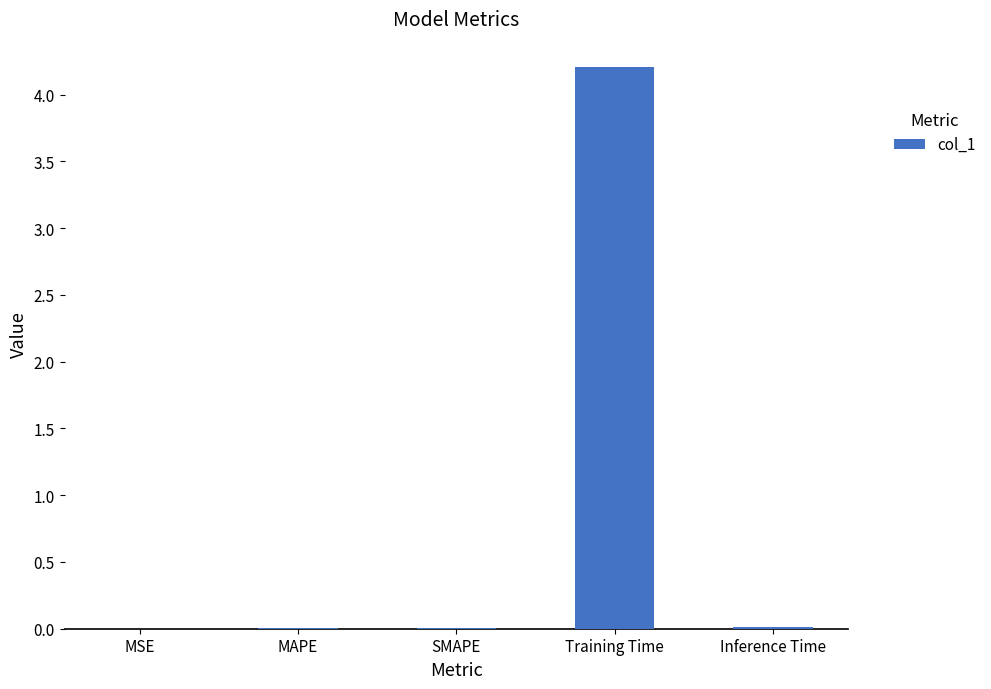

What is the sum of all values?

4.2